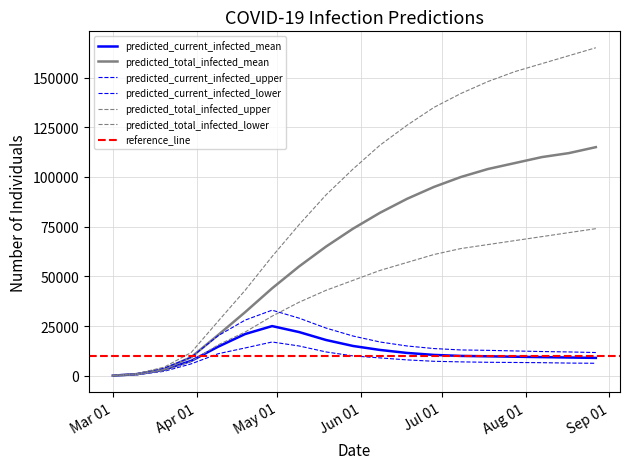

The value of predicted_total_infected_mean at 2020-05-29 is 74000. True or false?

True